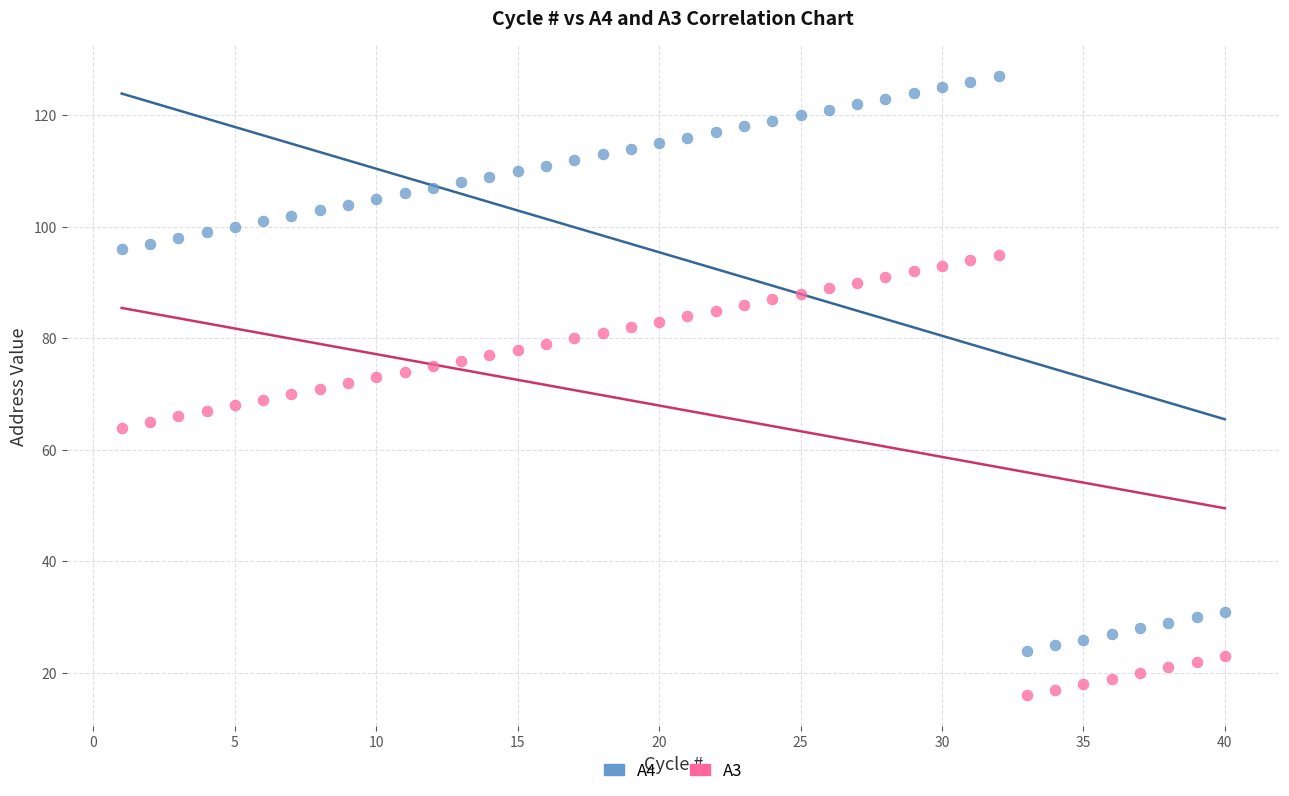

Across all data points, what is the range of Y values (max minus min)?

111